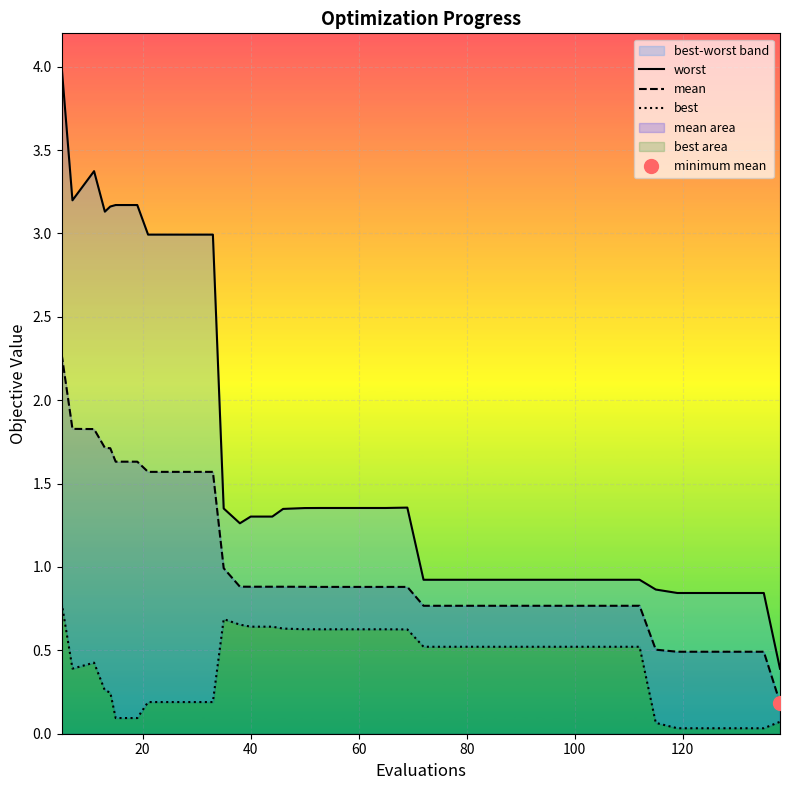

Is it true that mean equals 0.8 at 80?

True